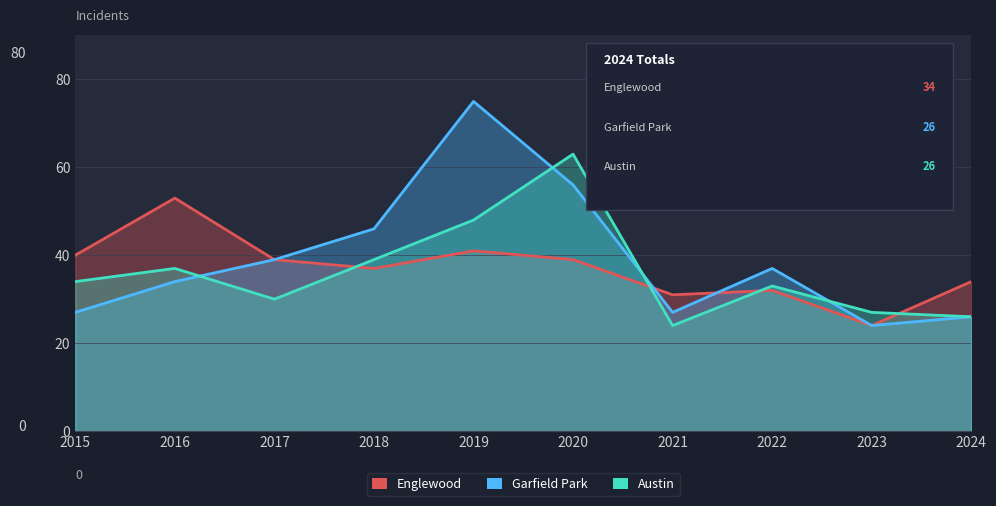

What is the spread (max minus min) of values at 2015?

13